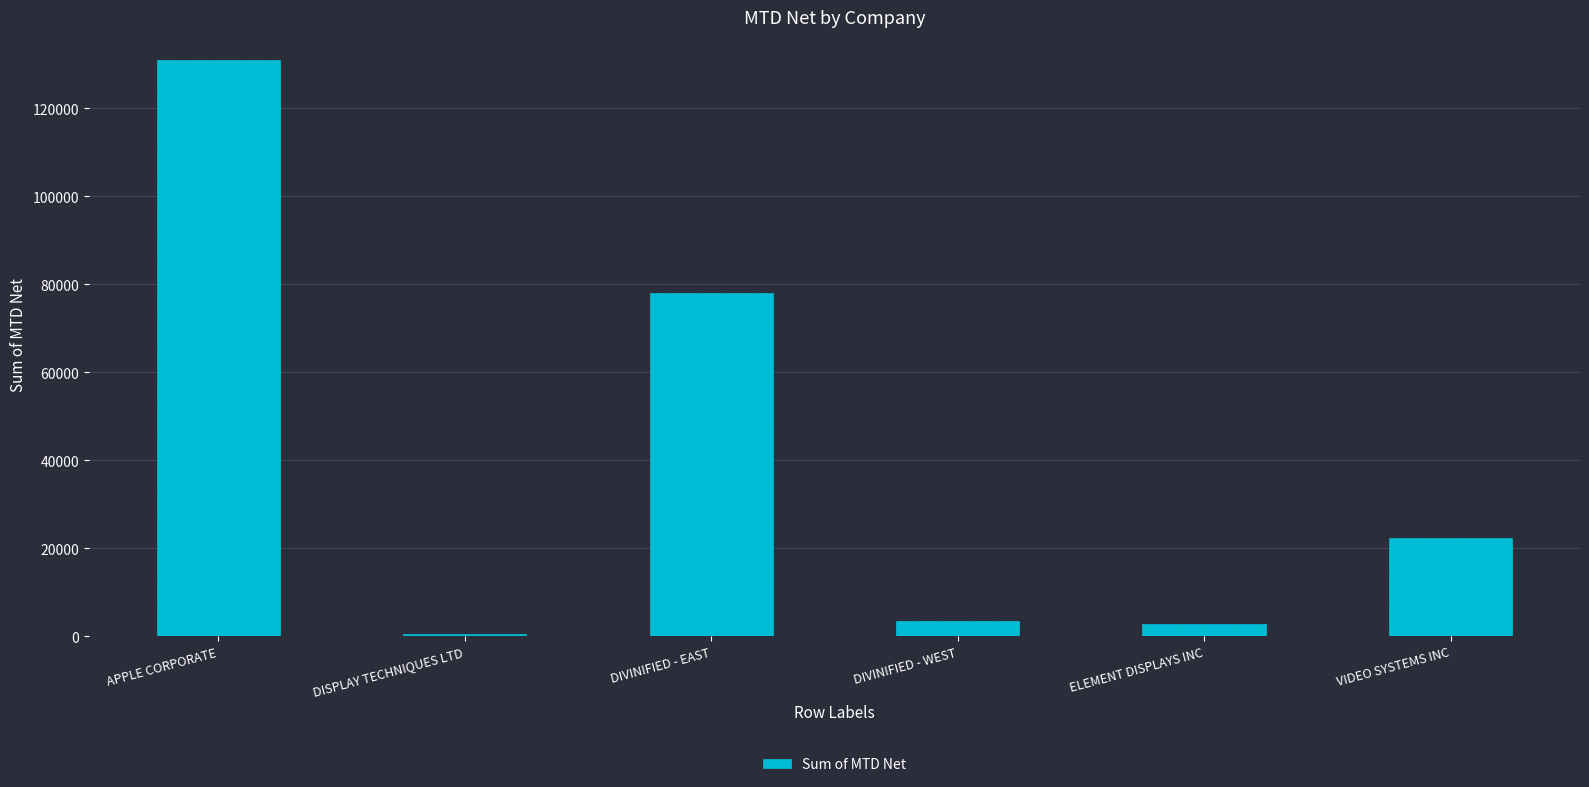

At which label does the data first exceed 22315?

APPLE CORPORATE